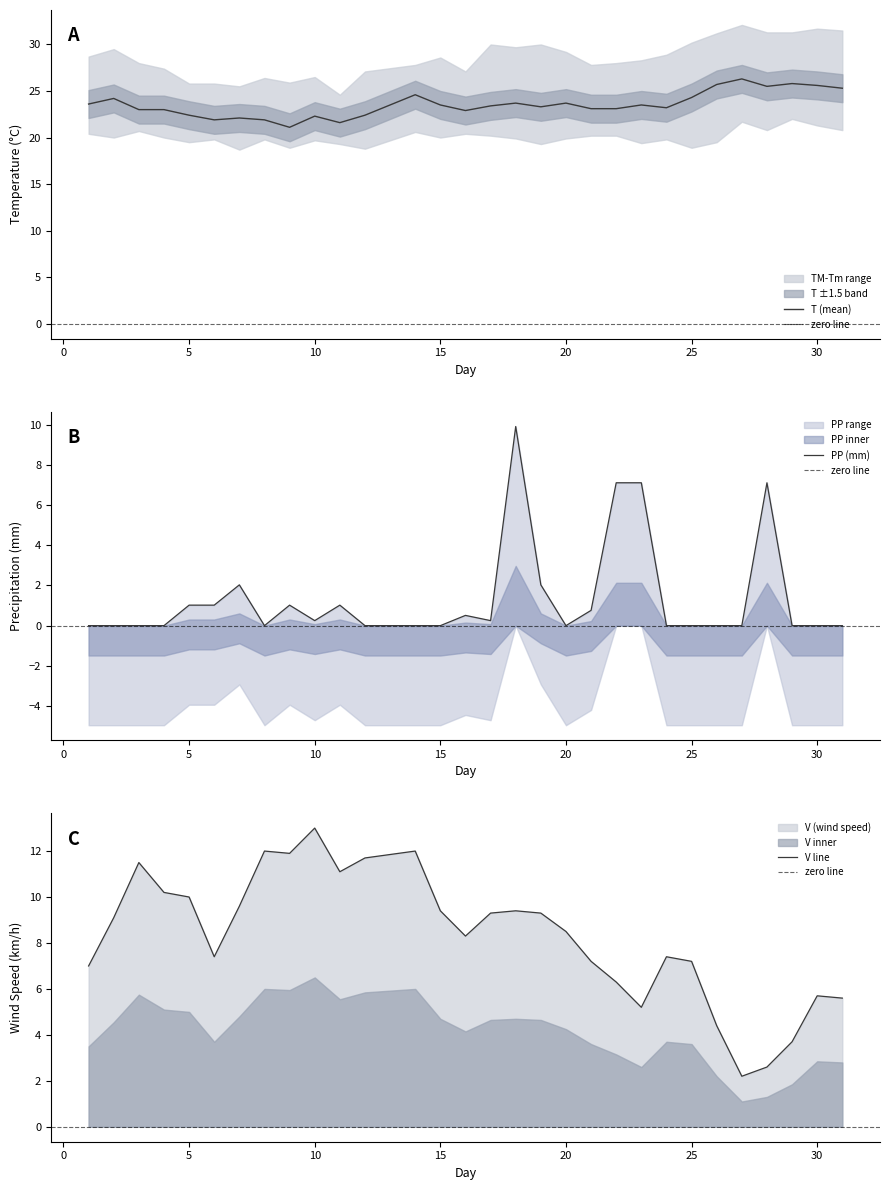

How many data points in TM are less than 28?

12